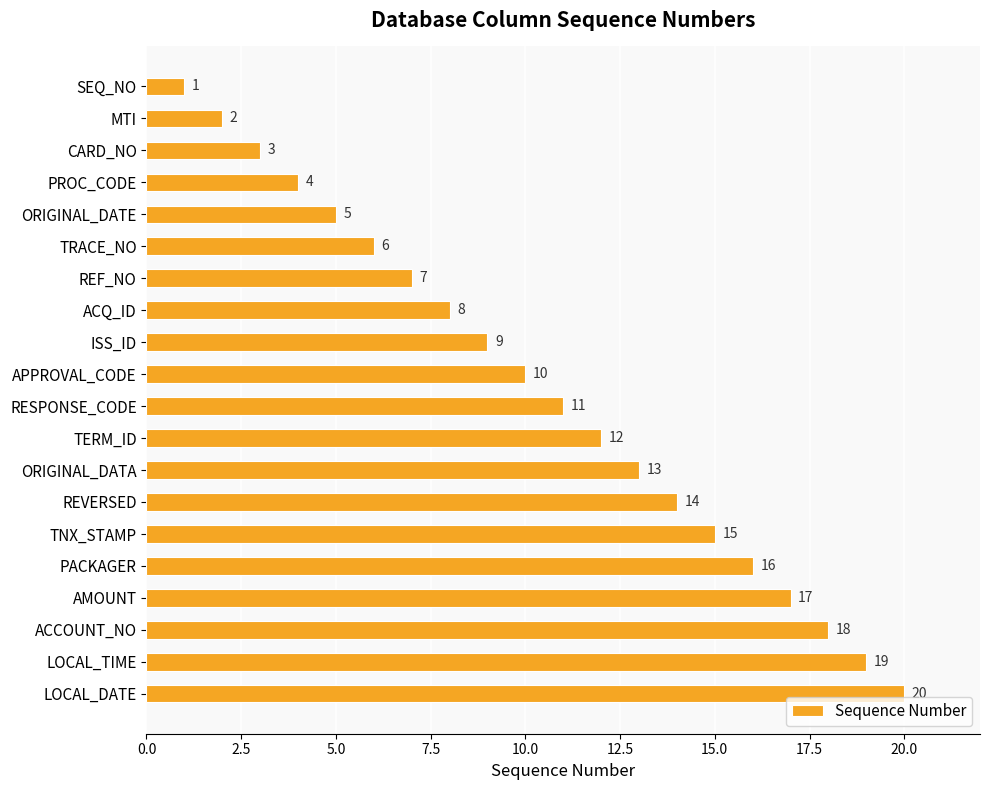

Rank the categories by value from highest to lowest.

LOCAL_DATE, LOCAL_TIME, ACCOUNT_NO, AMOUNT, PACKAGER, TNX_STAMP, REVERSED, ORIGINAL_DATA, TERM_ID, RESPONSE_CODE, APPROVAL_CODE, ISS_ID, ACQ_ID, REF_NO, TRACE_NO, ORIGINAL_DATE, PROC_CODE, CARD_NO, MTI, SEQ_NO